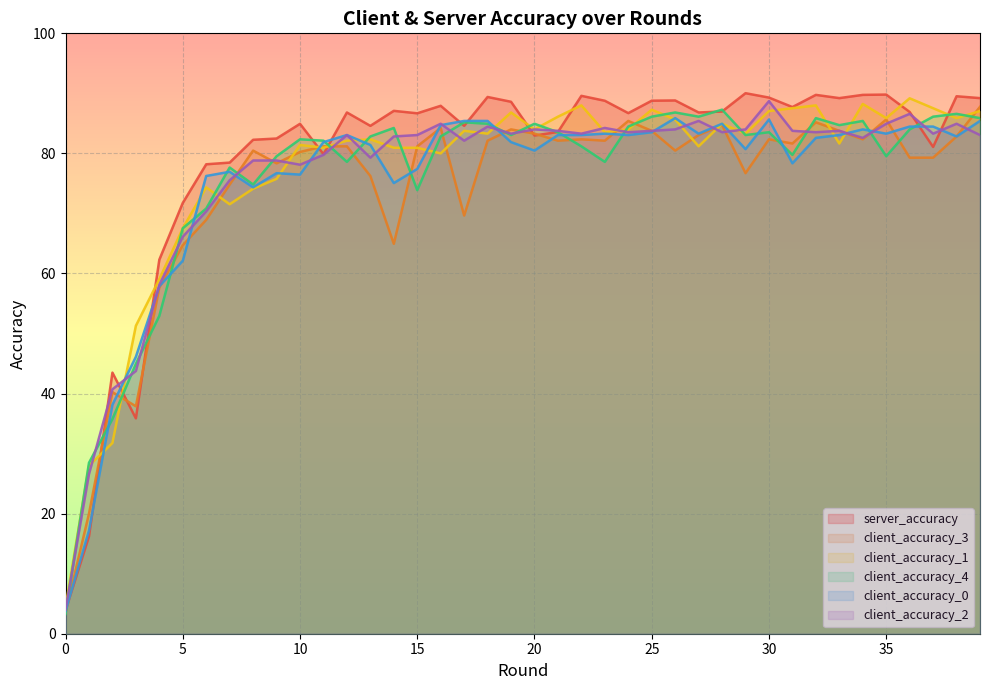

Does the chart display data point markers on the line(s)?

No